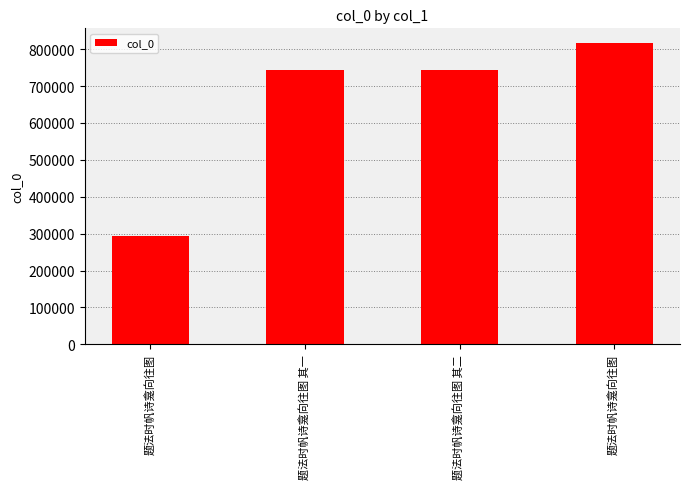

What is the greatest value displayed?

815608